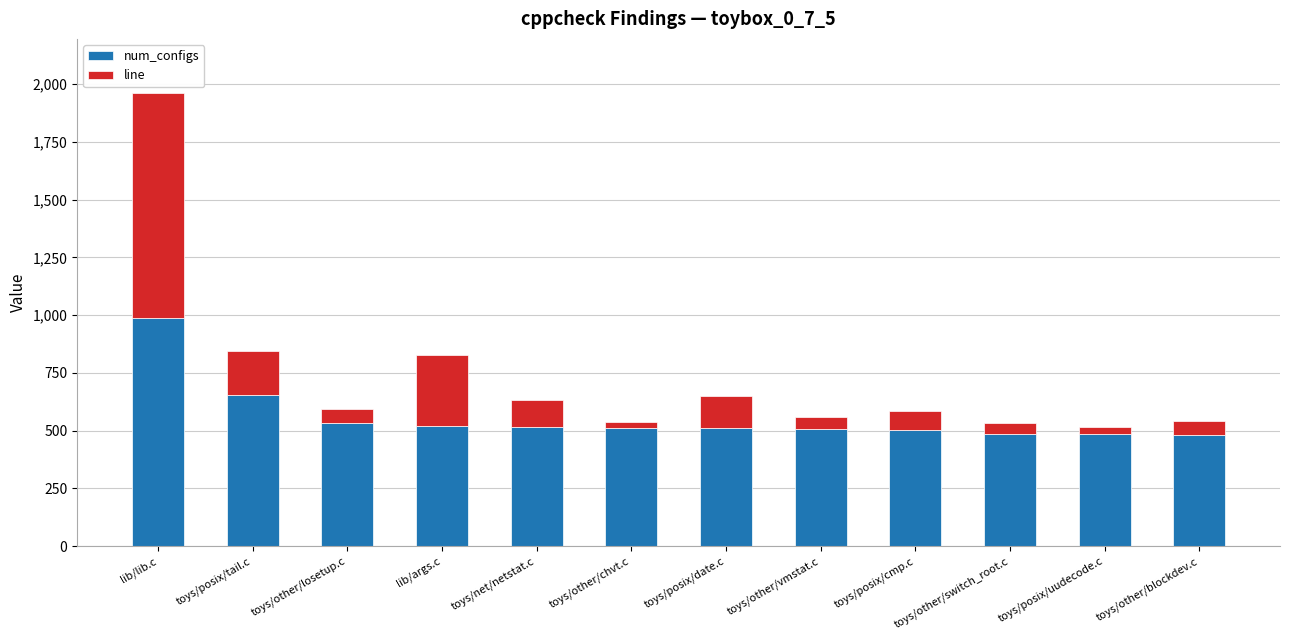

Which category has the highest value in the num_configs series?

lib/lib.c